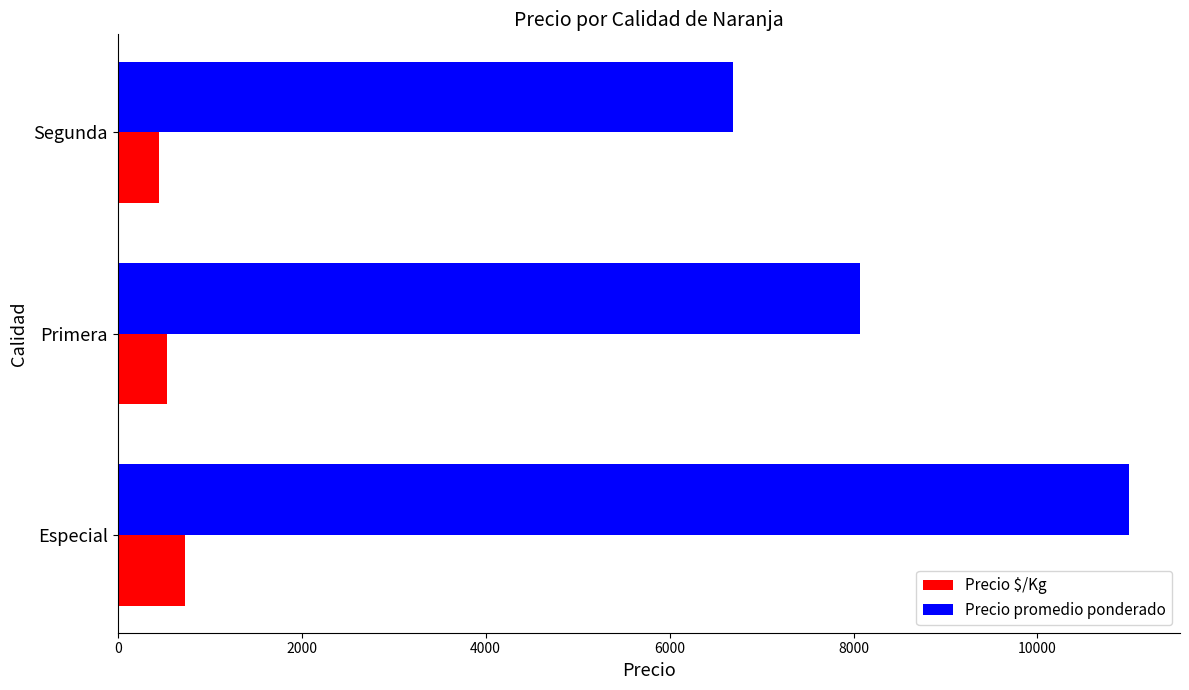

Read the Precio $/Kg value at Primera.

534